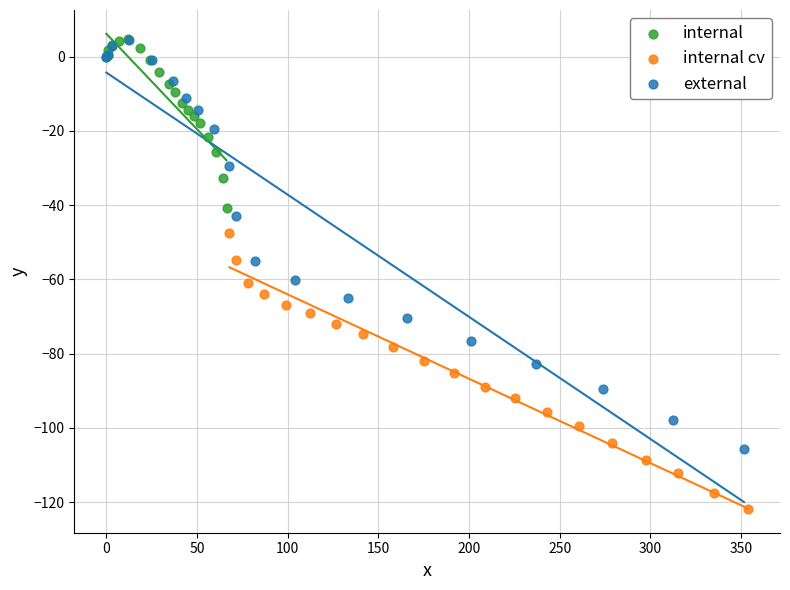

What are all the series names shown in the legend?

internal, internal cv, external